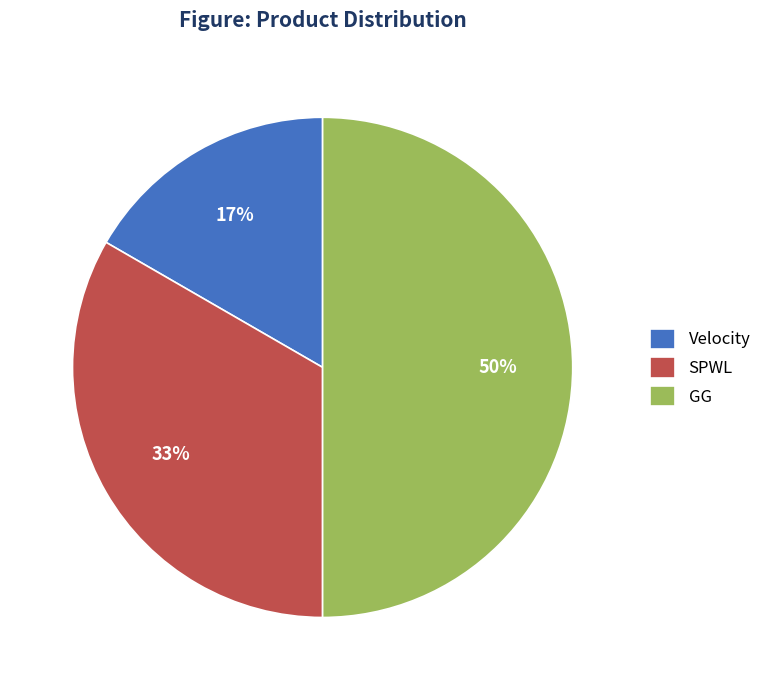

Which category has the biggest portion of the pie?

GG